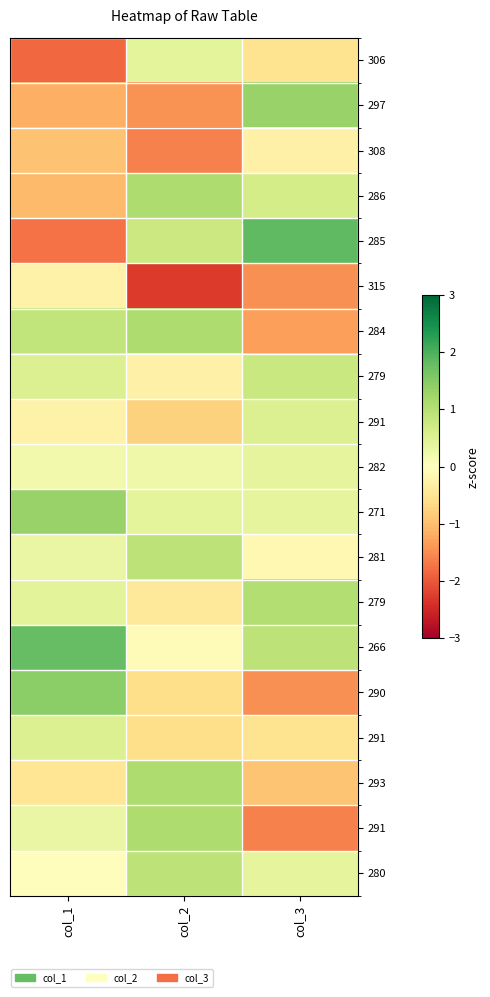

At which category is the sum across all series the highest?

col_1